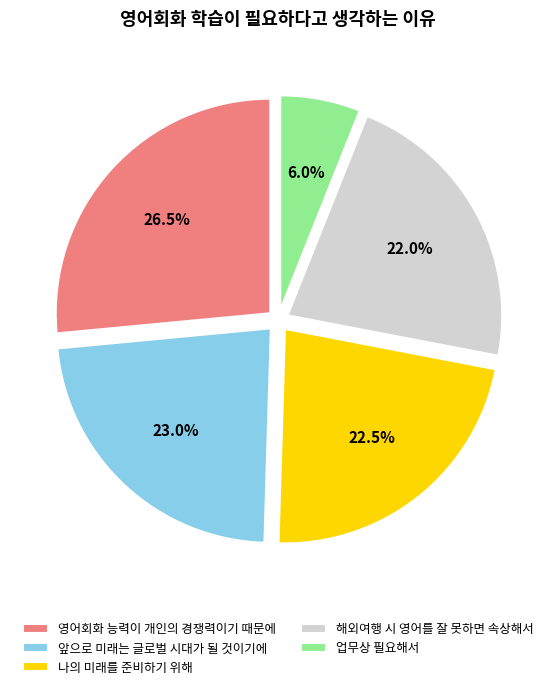

Is it true that 업무상 필요해서 is 6% of the pie?

True